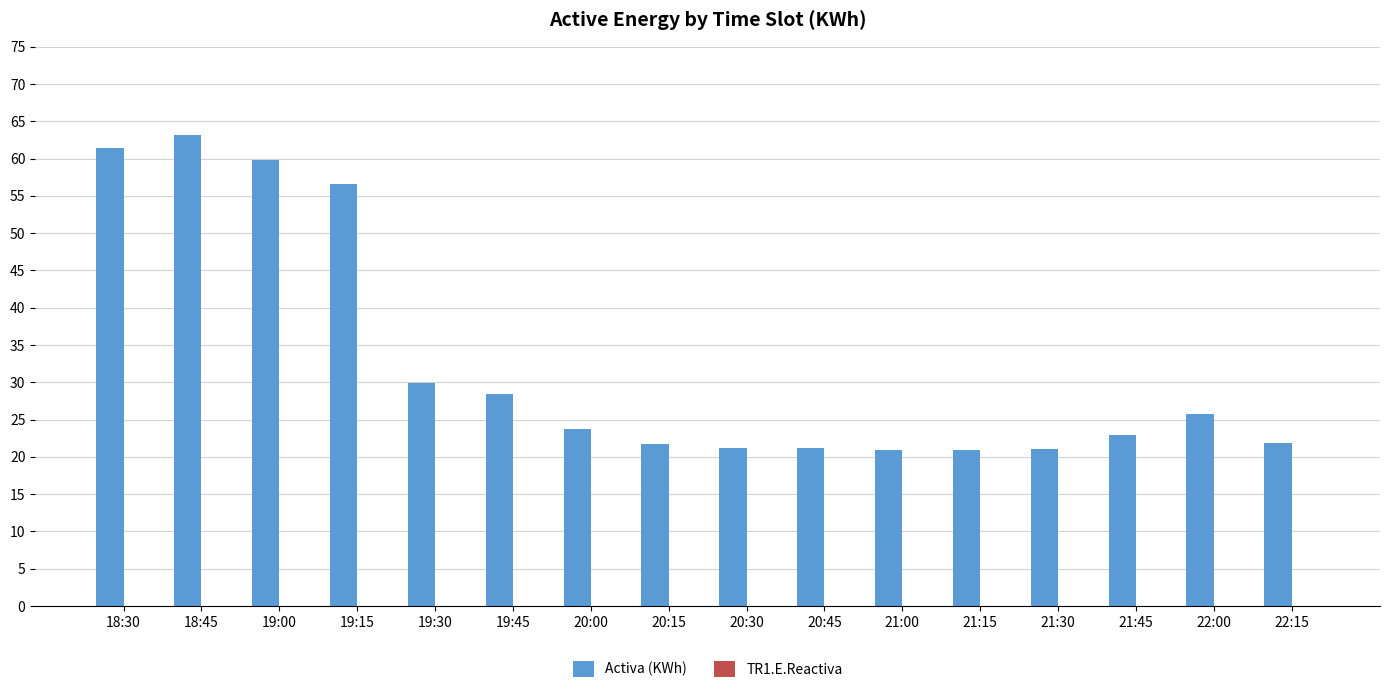

How many series are shown in this chart?

1